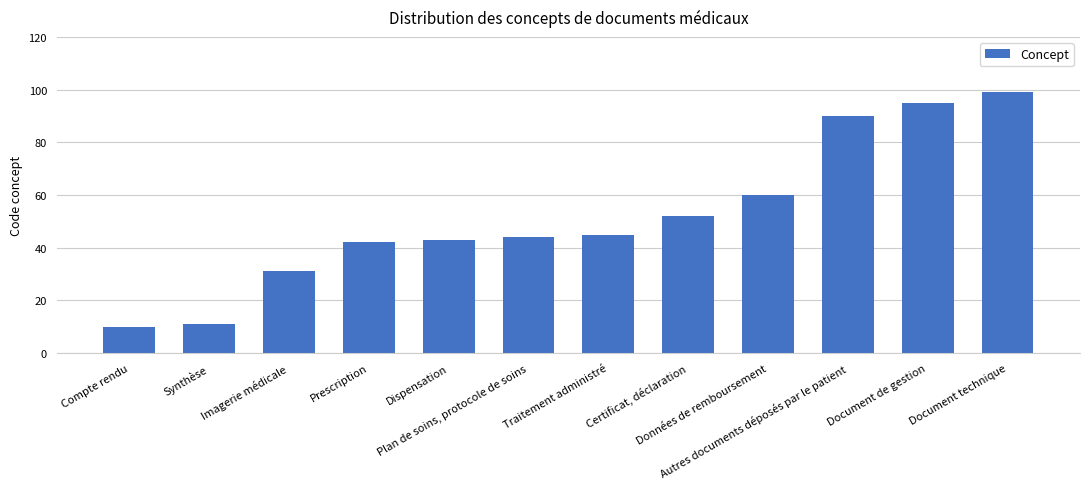

Rank the categories by value from lowest to highest.

Compte rendu, Synthèse, Imagerie médicale, Prescription, Dispensation, Plan de soins, protocole de soins, Traitement administré, Certificat, déclaration, Données de remboursement, Autres documents déposés par le patient, Document de gestion, Document technique